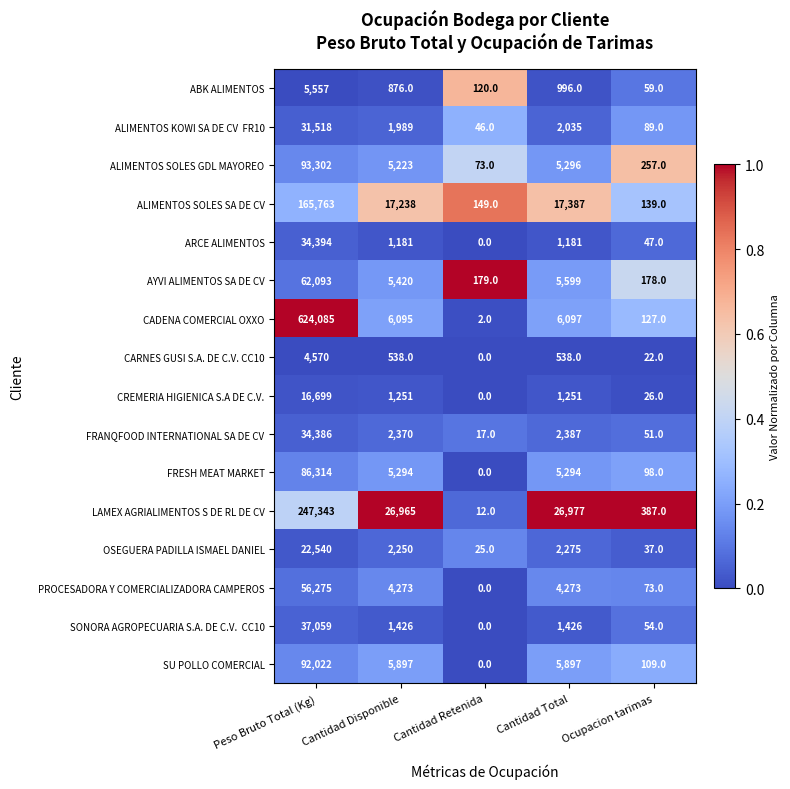

Which label corresponds to the largest value in the chart?

Peso Bruto Total (Kg)